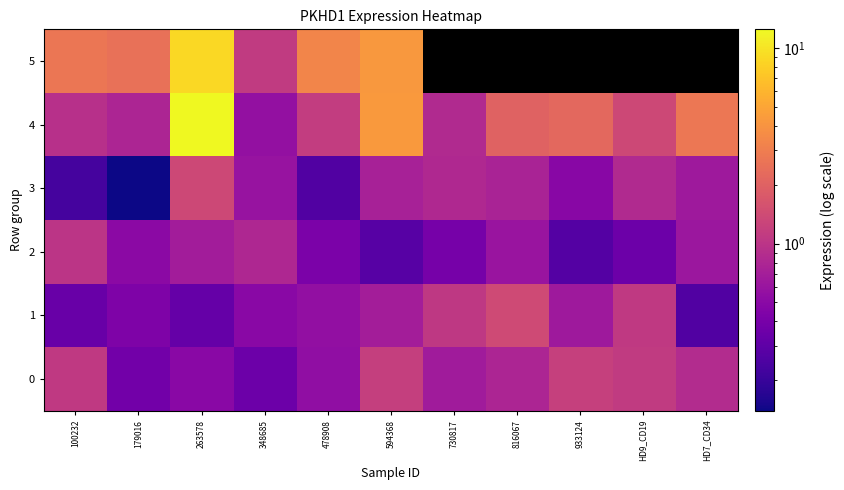

The value of 1 at 263578 is 0.6. True or false?

False